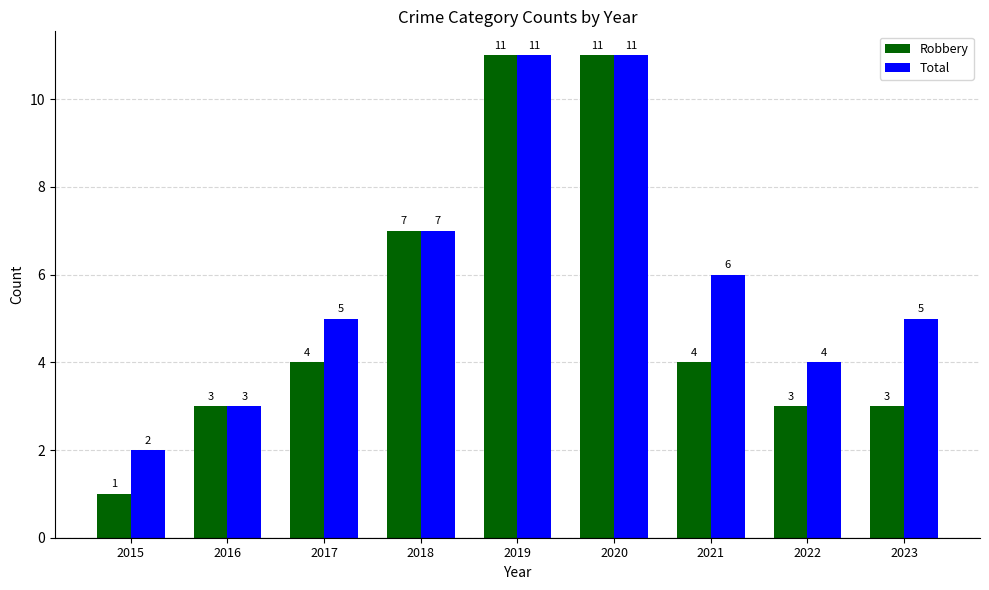

Which series has the widest spread of values?

Robbery